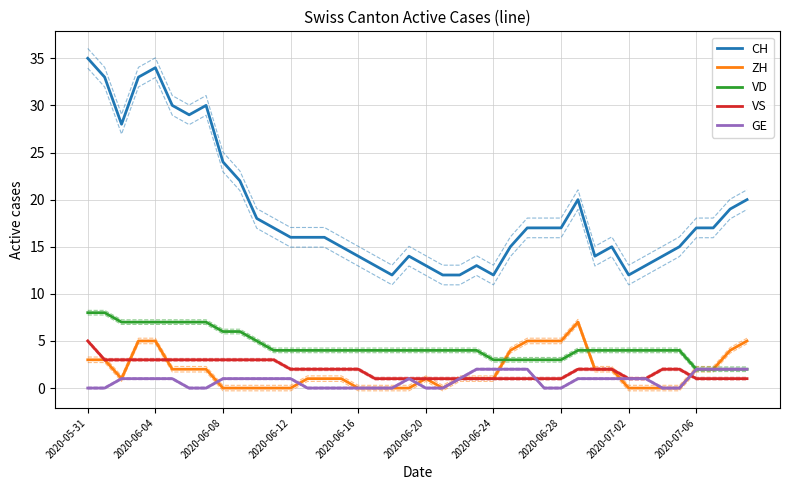

True or false: CH and ZH intersect in this chart.

False